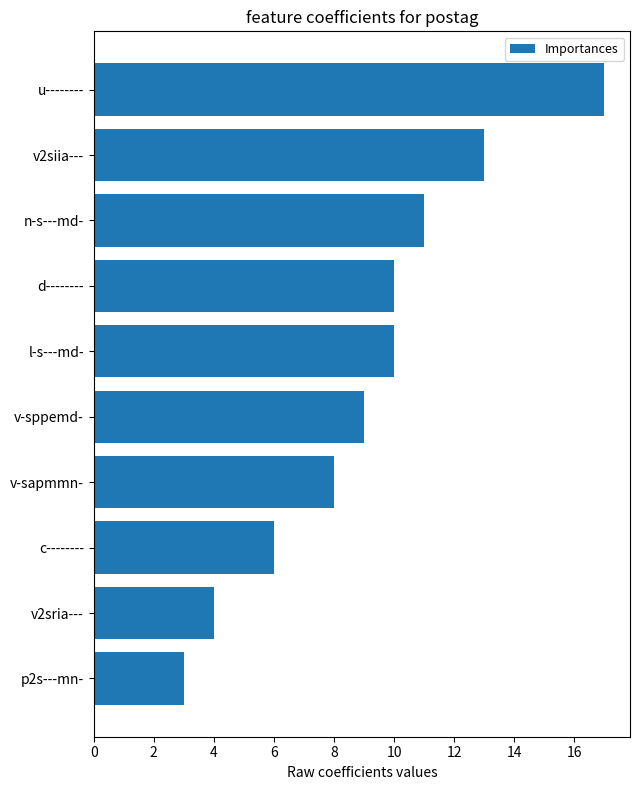

What is the value of the 7th bar from the top?

8